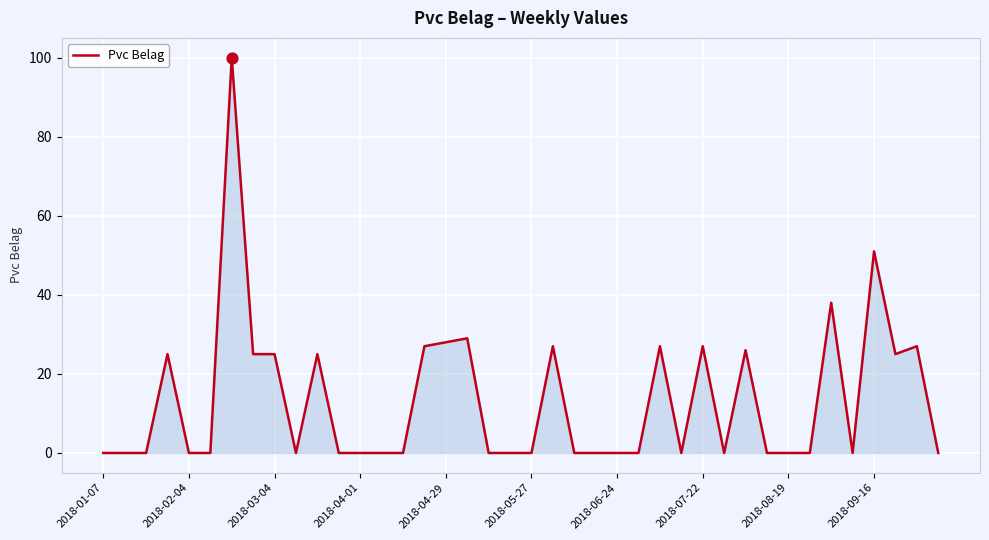

What is the maximum value shown in the chart?

100